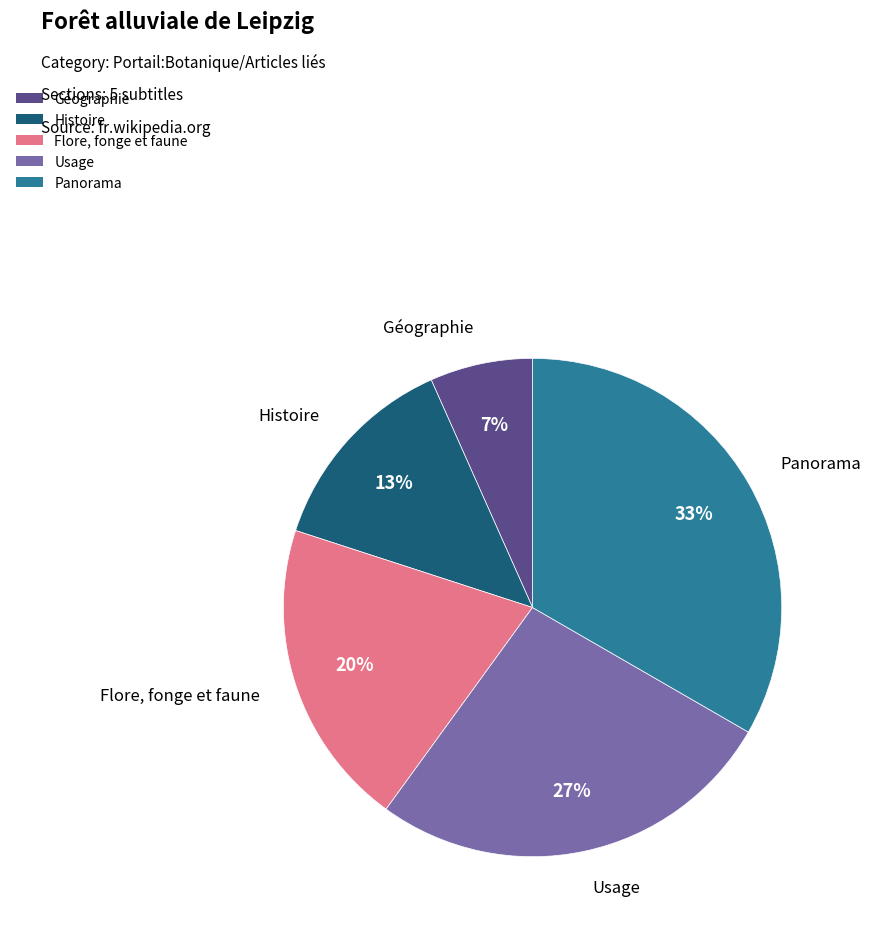

True or false: Flore, fonge et faune accounts for 20% of the total.

True